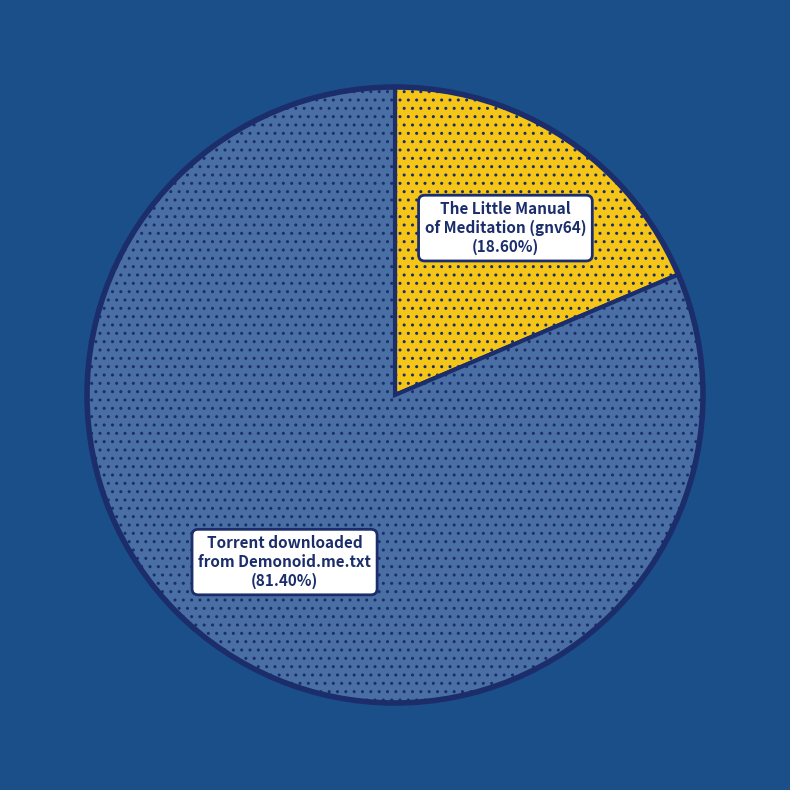

Which slice represents more than half of the pie?

Torrent downloaded from Demonoid.me.txt